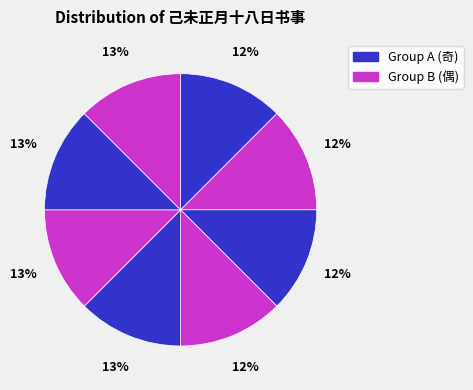

Count the number of slices in the pie.

8